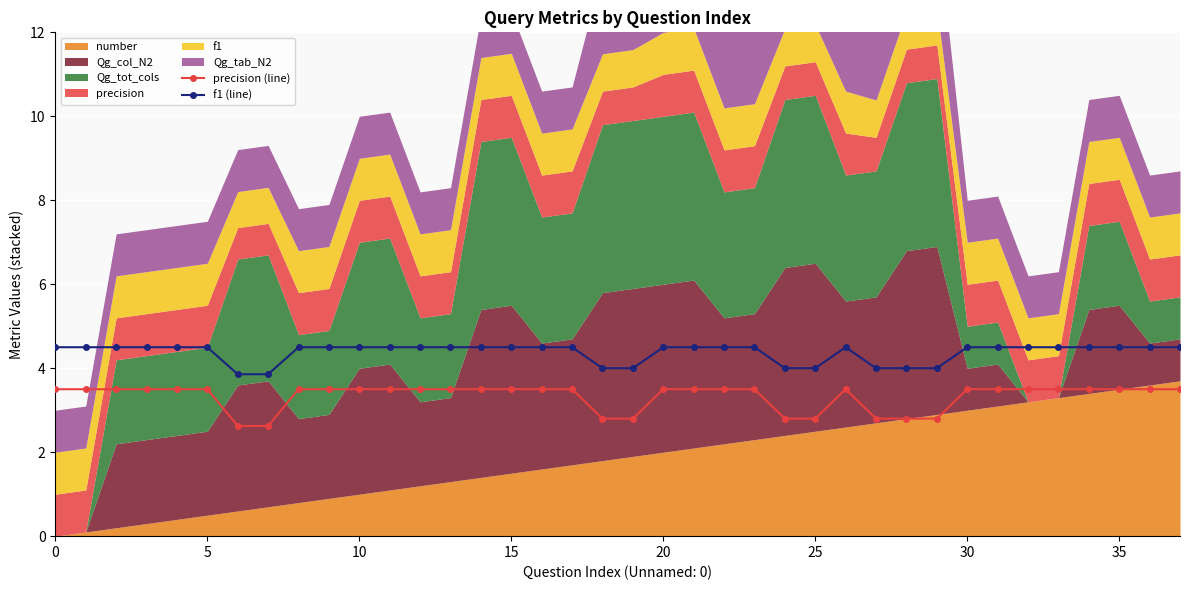

What is the highest value of the f1 (line) series?

4.5